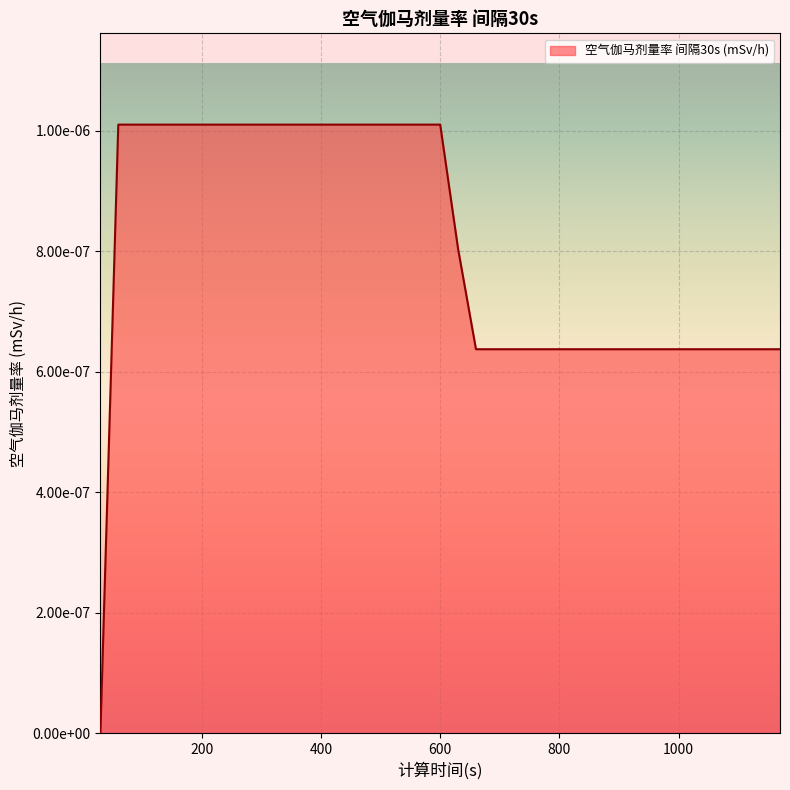

How many values are between 0 and 1?

39